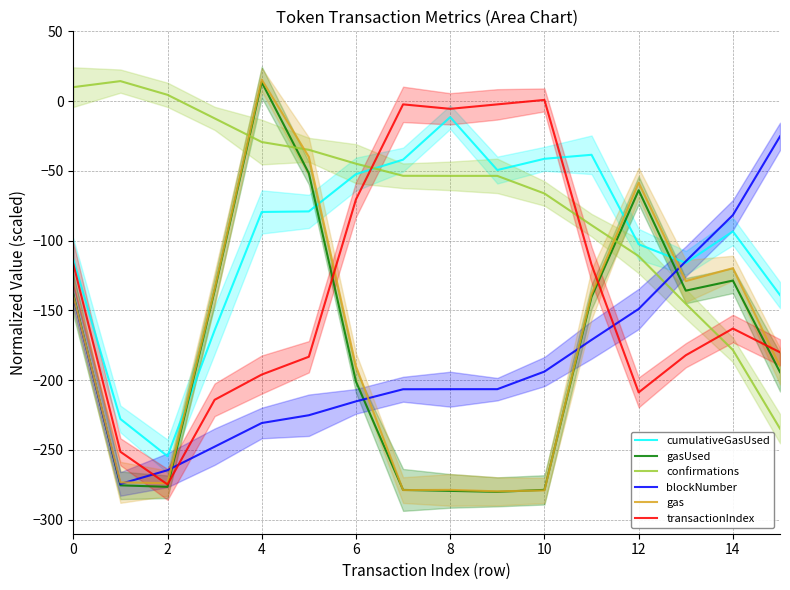

What is the value of the confirmations point at the 8th from the left?

-53.5